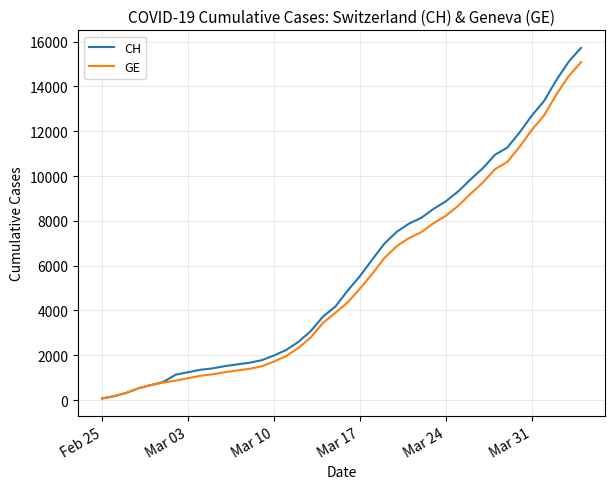

What is the greatest value displayed?

15719